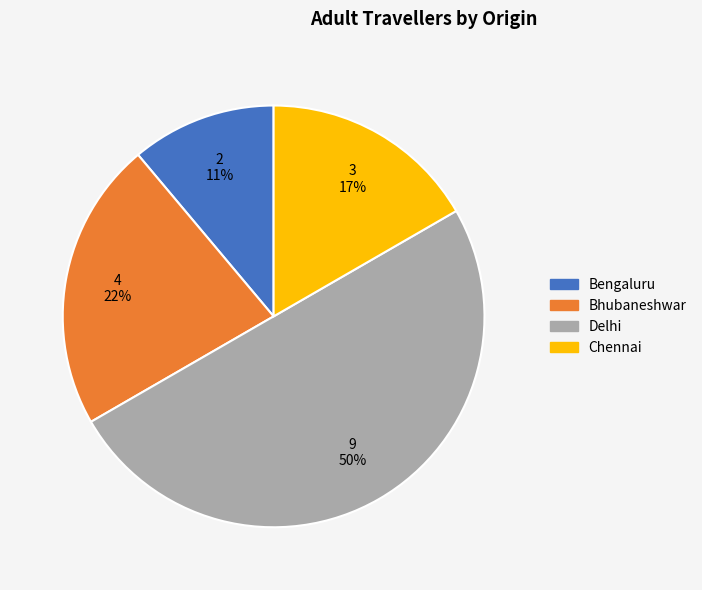

To the nearest percent, what is the average slice percentage?

25%